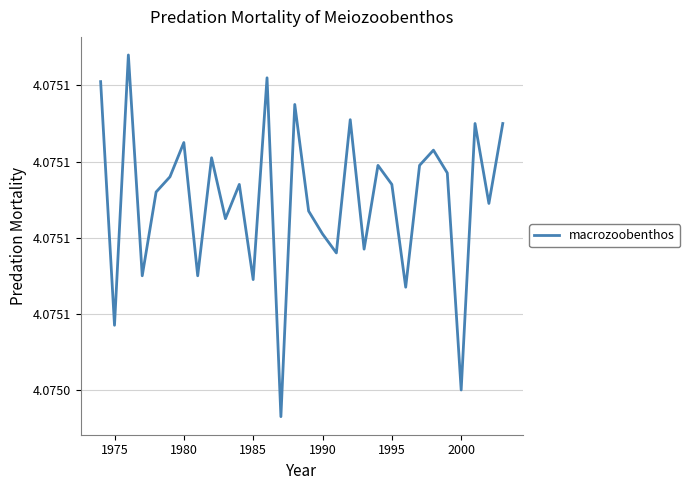

Does the chart display data point markers on the line(s)?

No